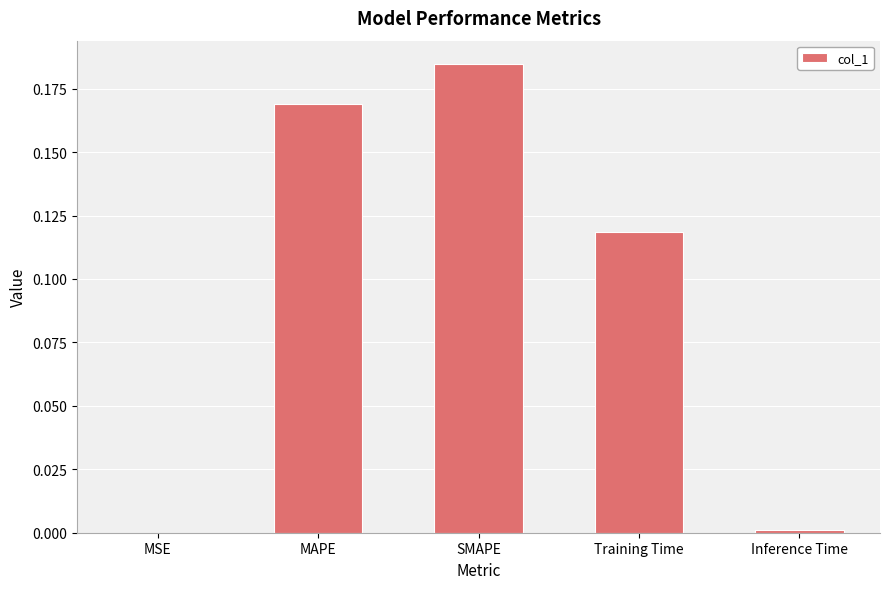

Are the bars grouped side by side (vs. stacked)?

No